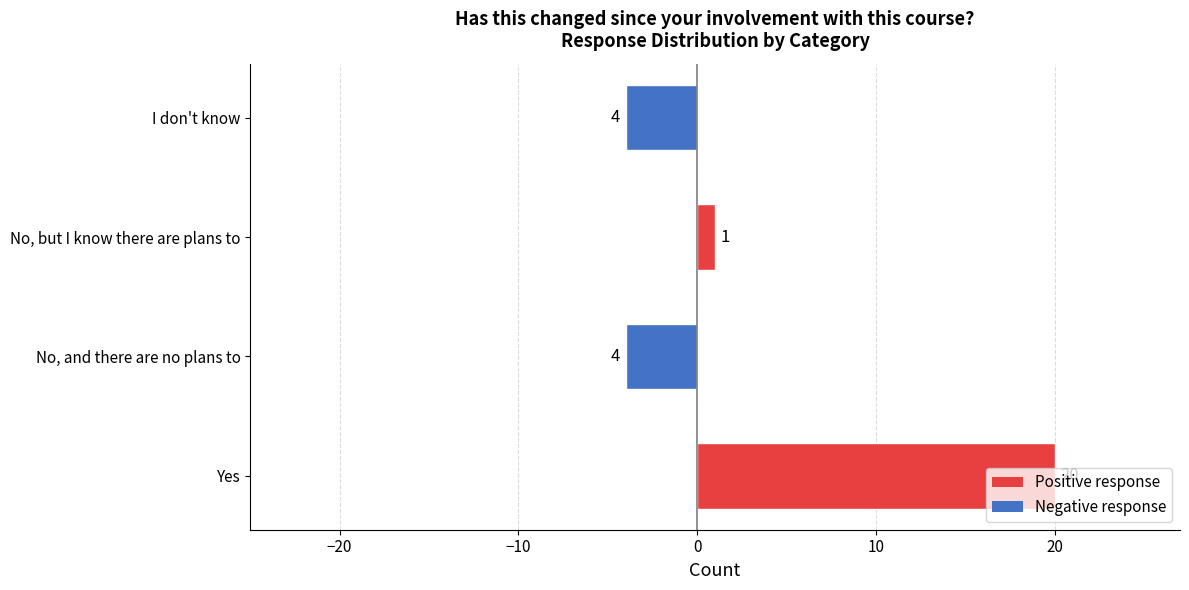

Between No, and there are no plans to and Yes, which is larger?

Yes